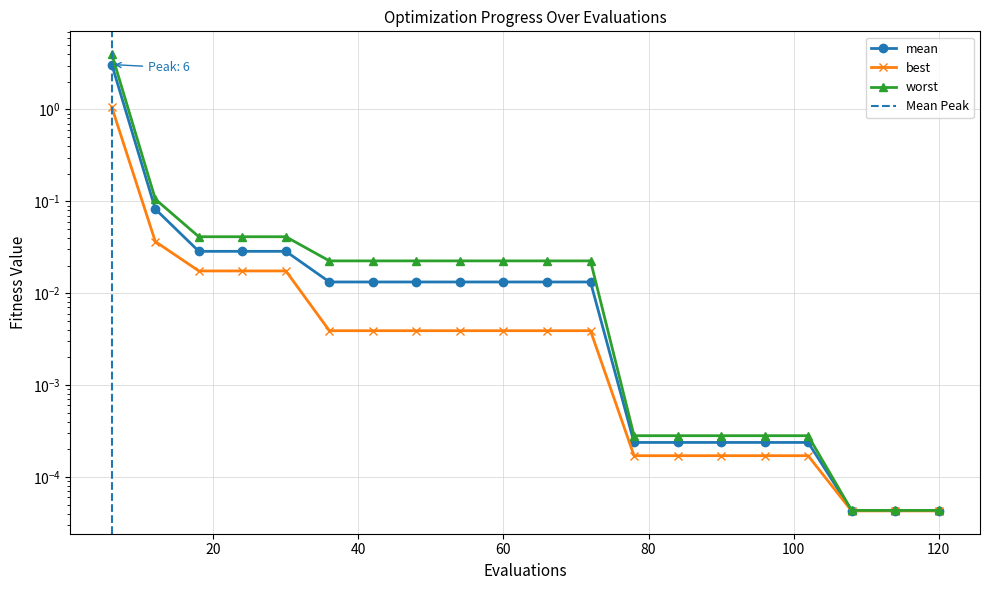

True or false: best has a value of 0.0 at 40.

False